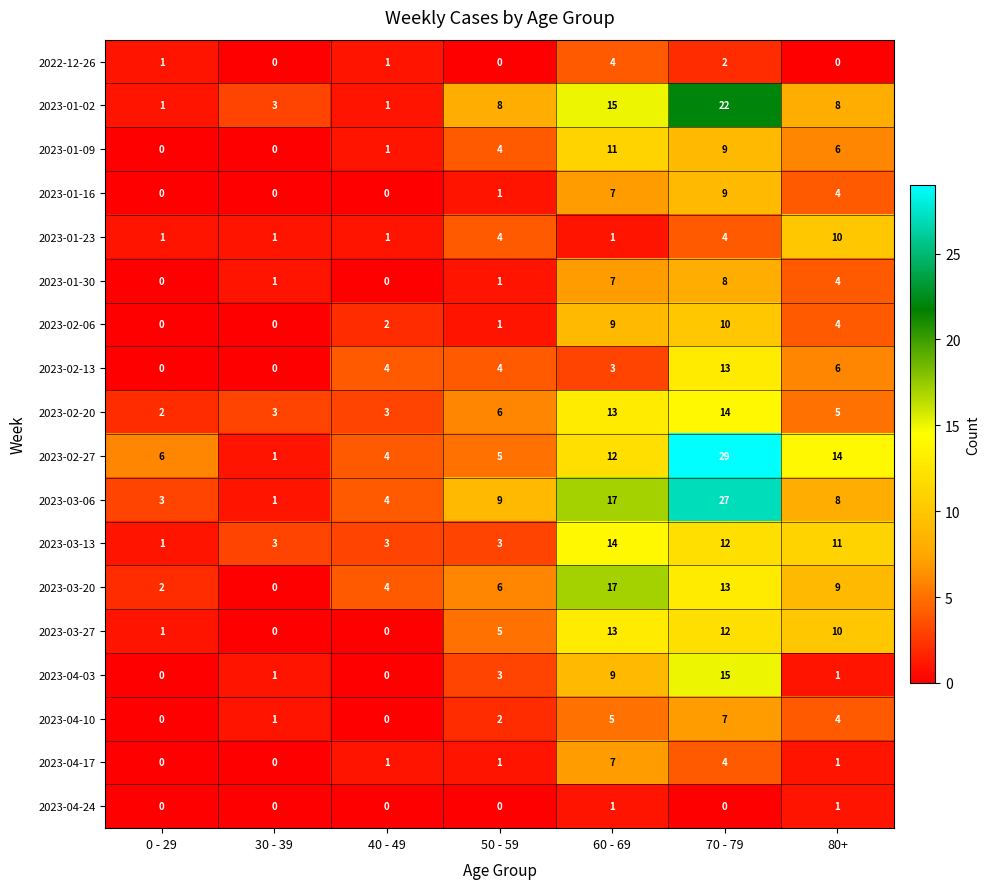

What is the average value of the 2023-02-13 series?

4